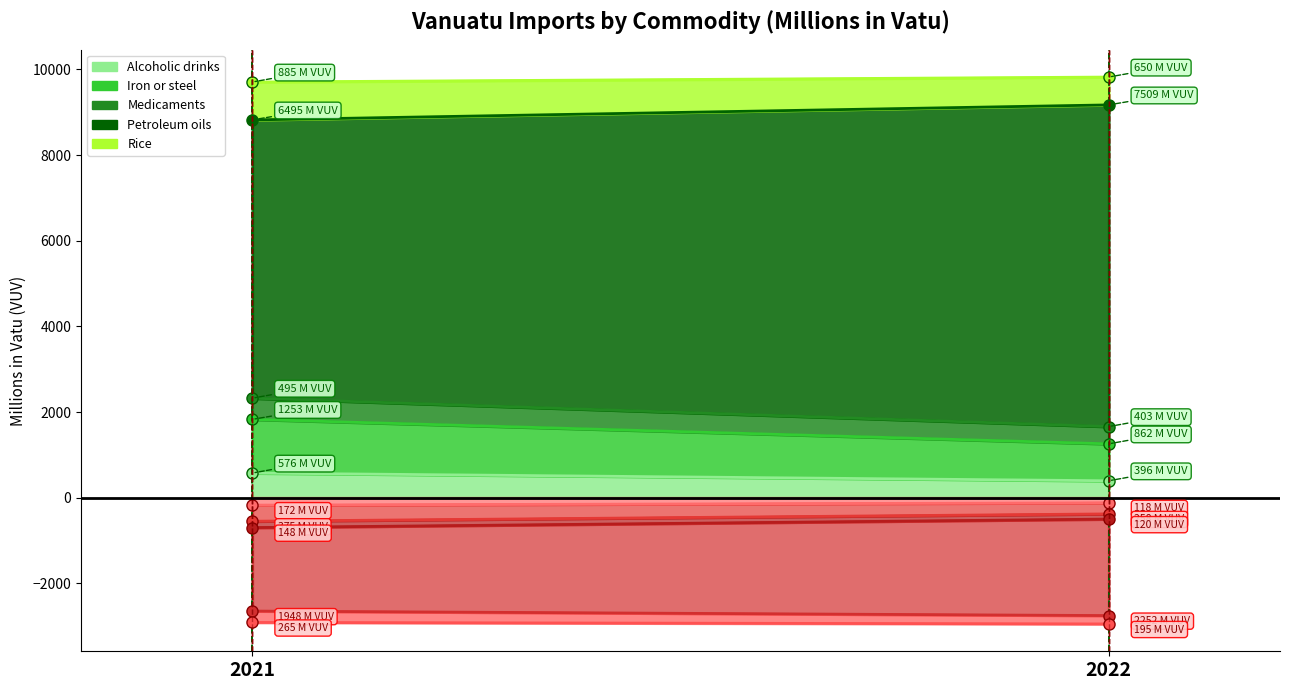

How many data points in Alcoholic drinks are less than 576?

1